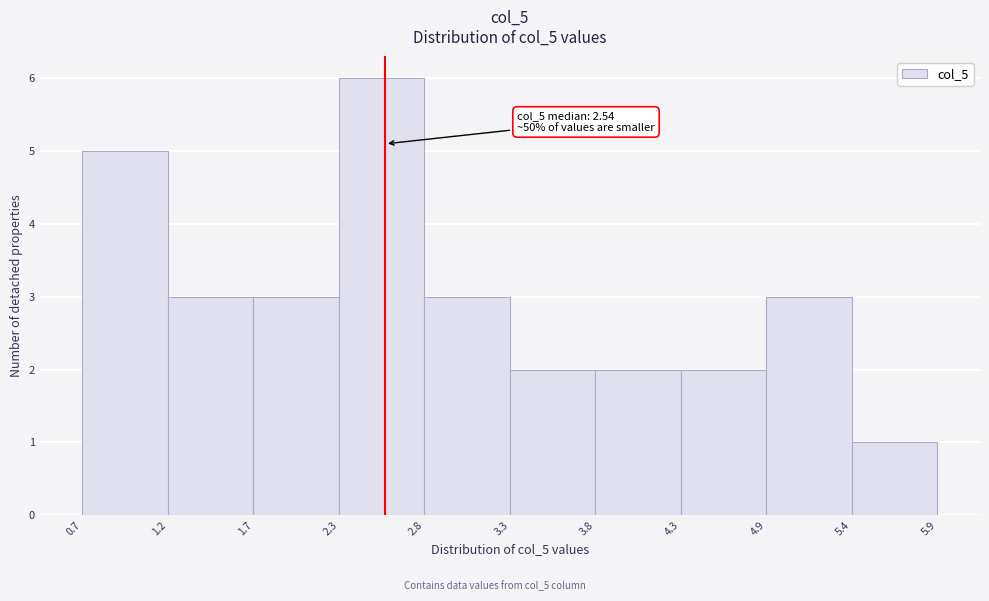

Which range on the x-axis has the tallest bar?

2.3 to 2.8